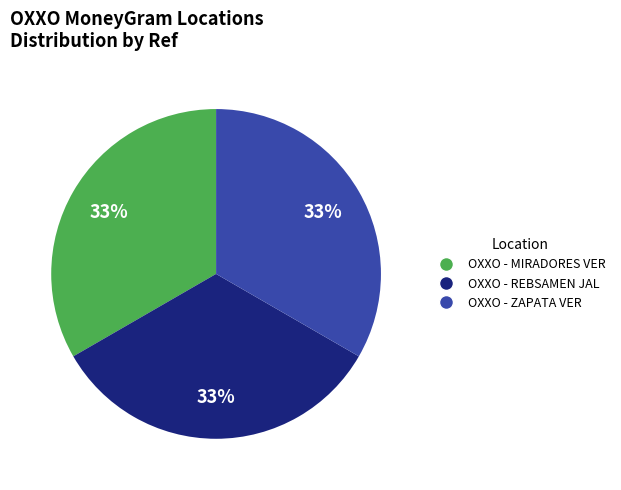

The OXXO - ZAPATA VER slice represents 44% of the pie. True or false?

False